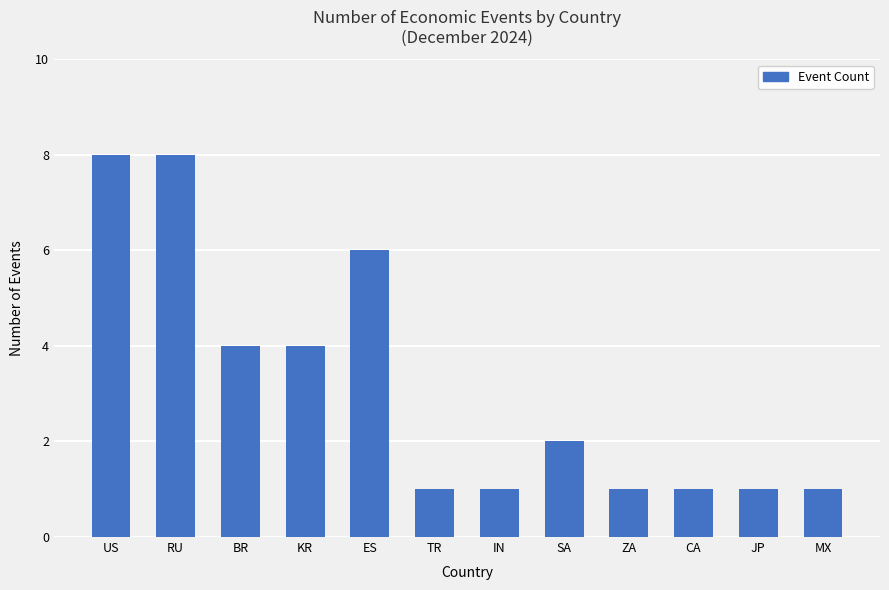

What is the difference between the maximum and minimum values?

7